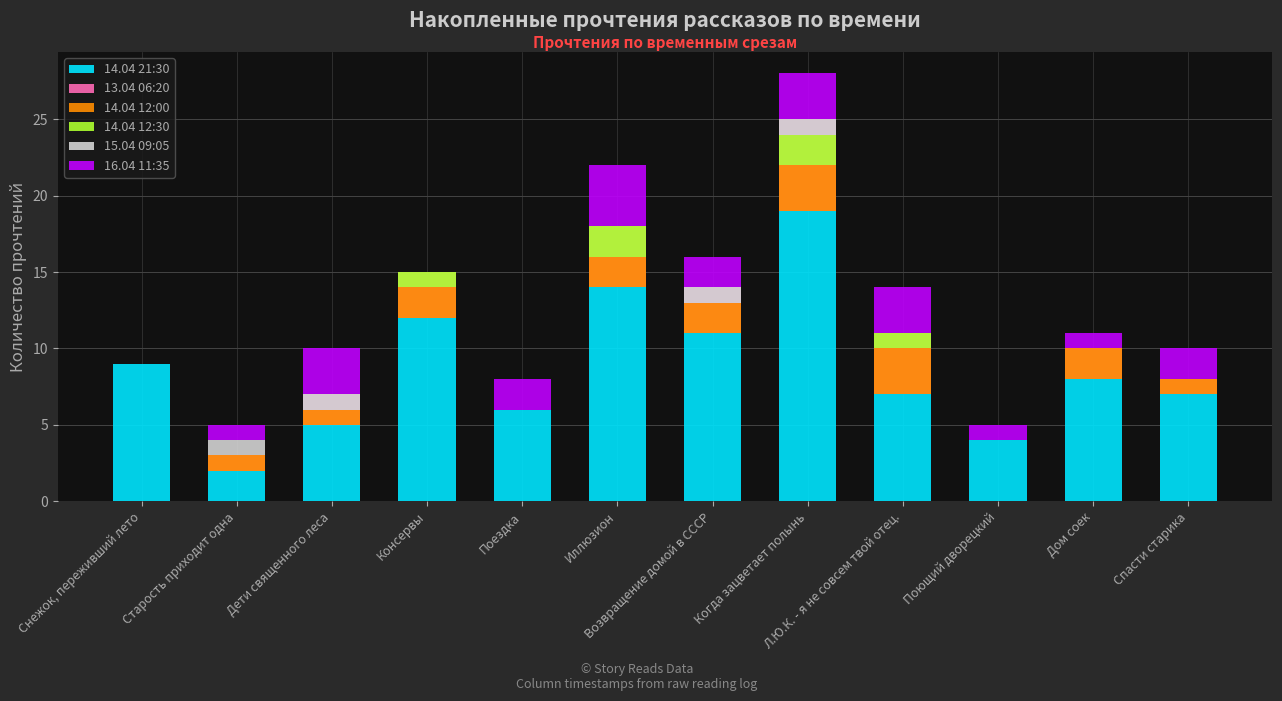

What is the total value across all series at Поющий дворецкий?

5